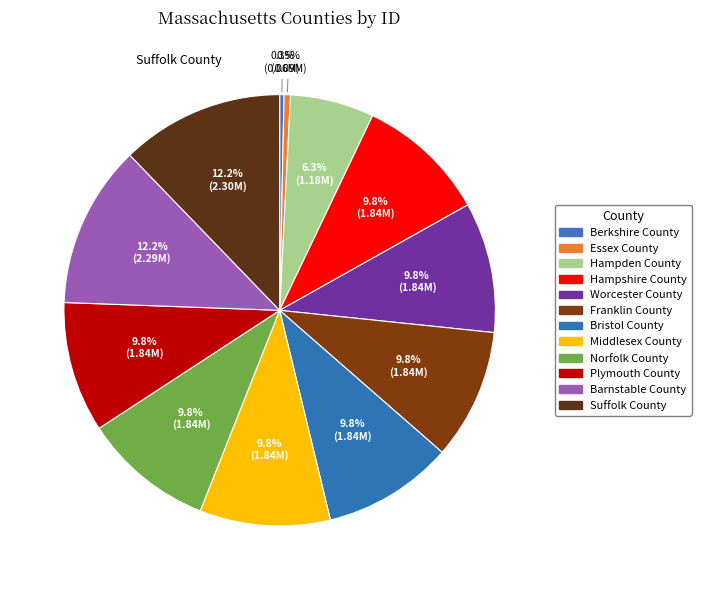

Is it true that Hampden County is 1% of the pie?

False